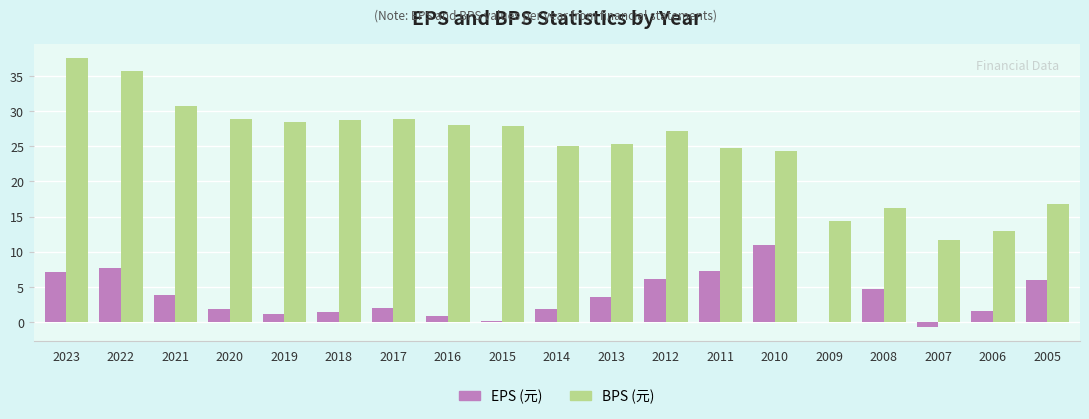

What is the sum of the BPS (元) values at 2020 and 2014?

54.0